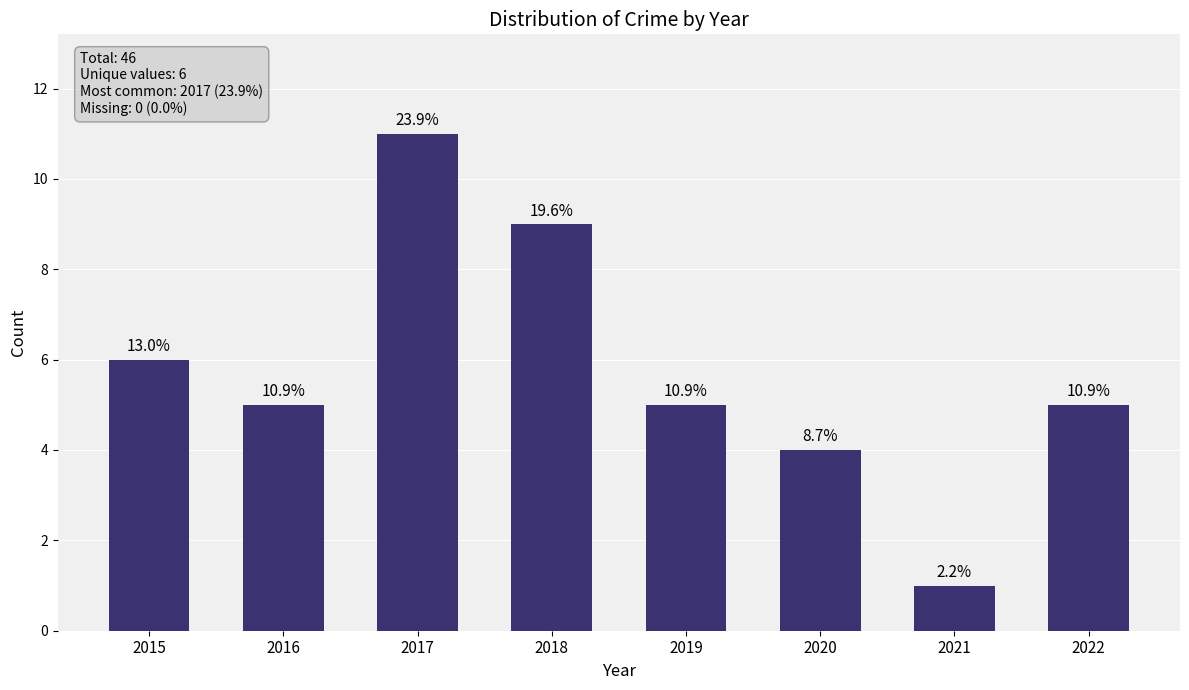

At which label is the value closest to 6?

2015